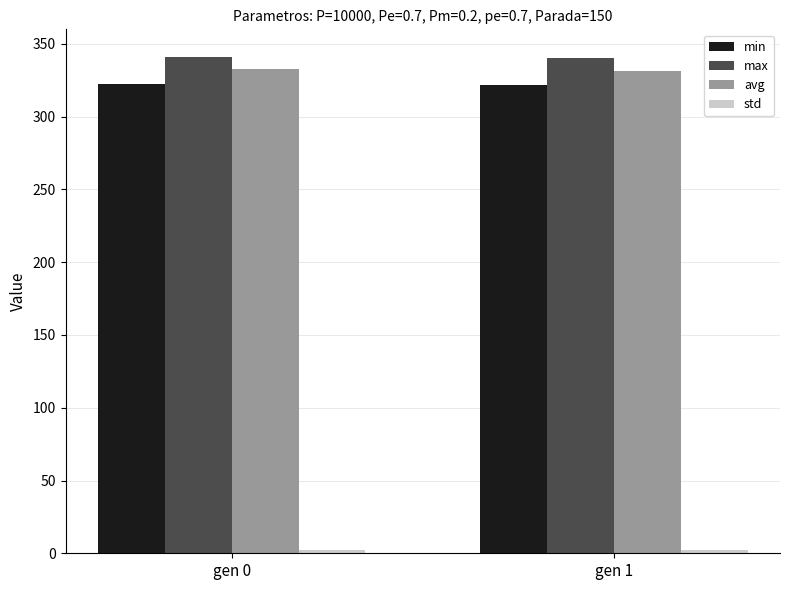

How many values in the avg series exceed 332?

1